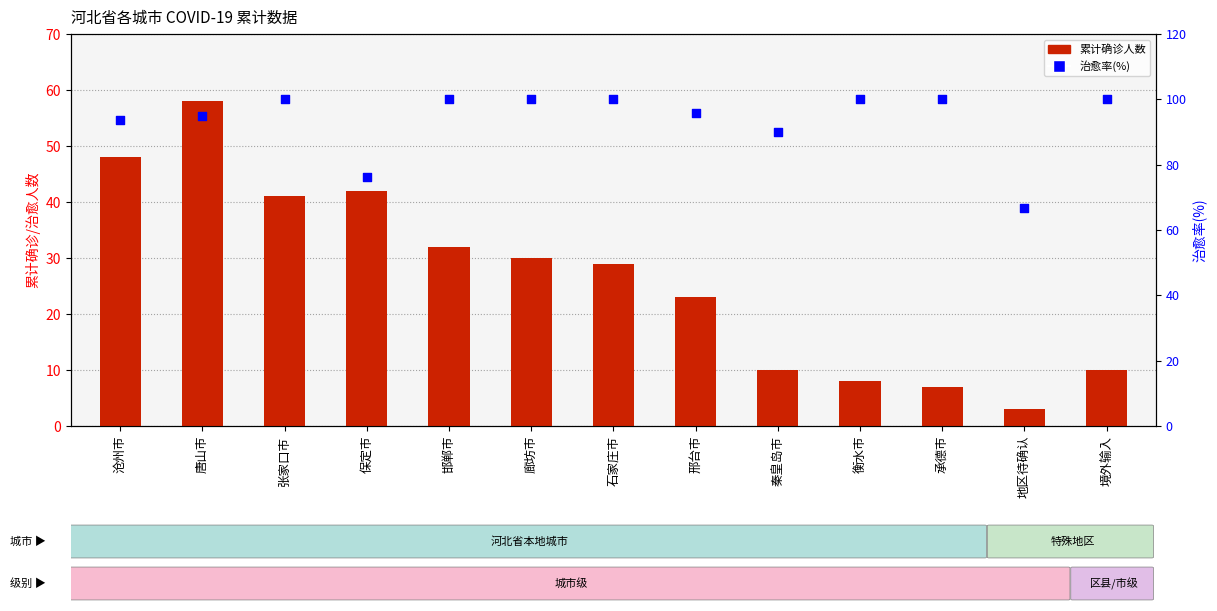

Which series has the largest Y range (max minus min)?

累计确诊人数